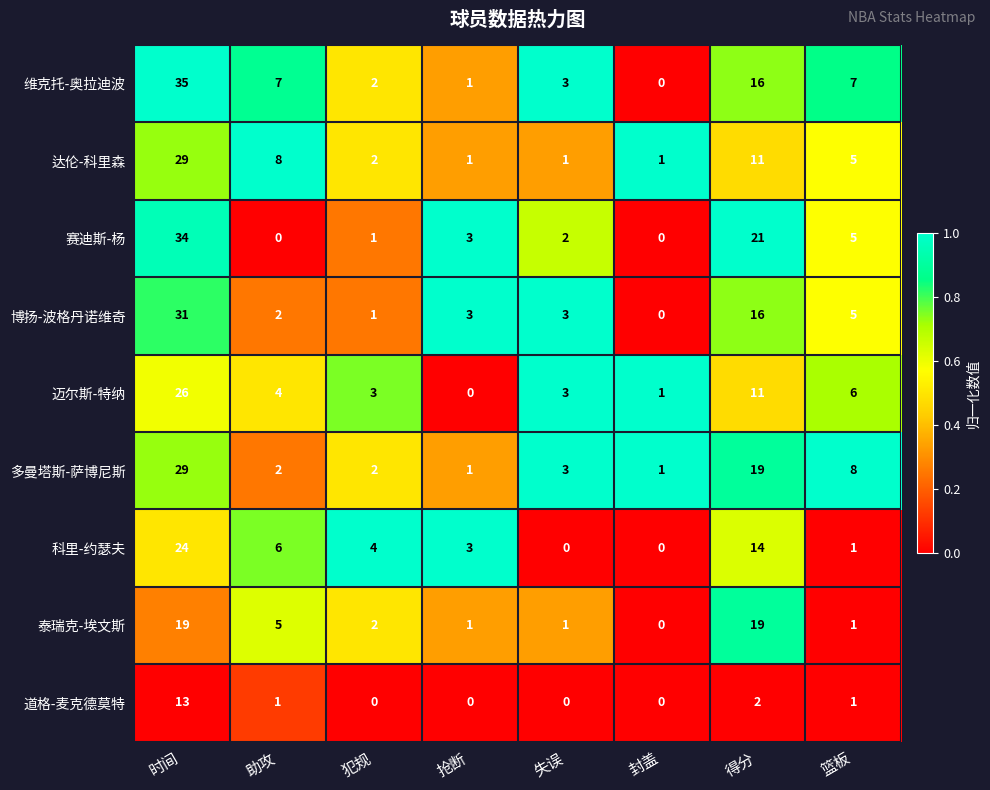

What is the sum of all 多曼塔斯-萨博尼斯 values?

65